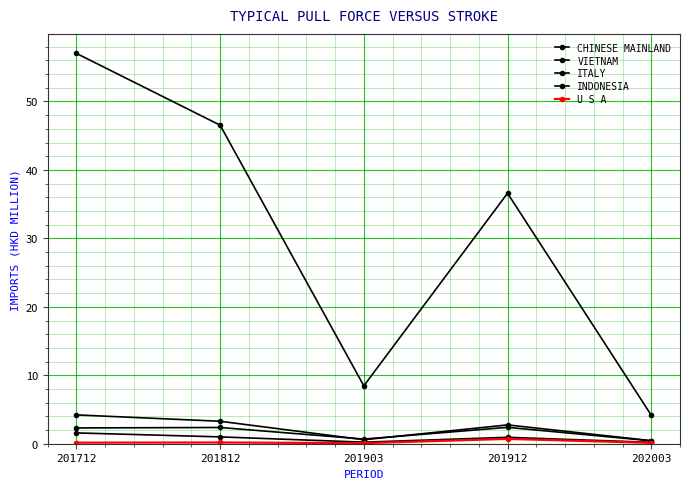

Count the number of data series in this chart.

5